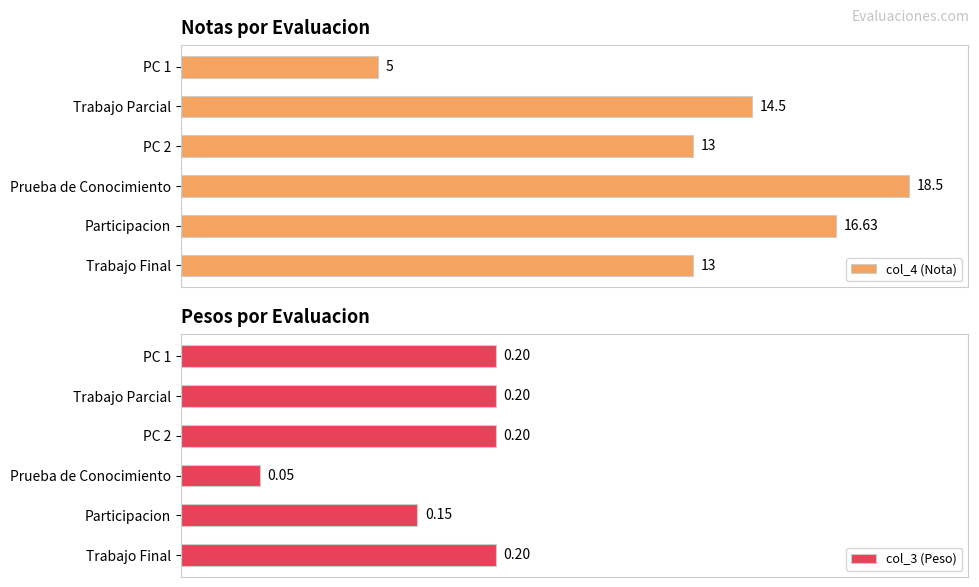

Where is col_3 (Peso) nearest to the value 0?

Prueba de Conocimiento